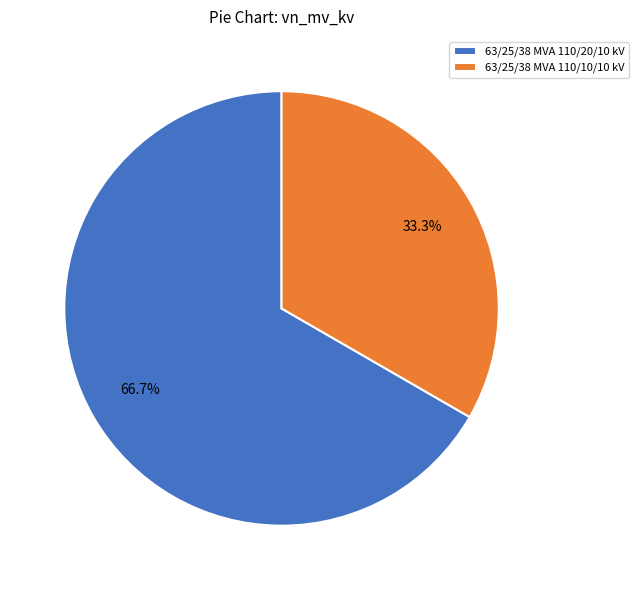

What is the majority slice?

63/25/38 MVA 110/20/10 kV